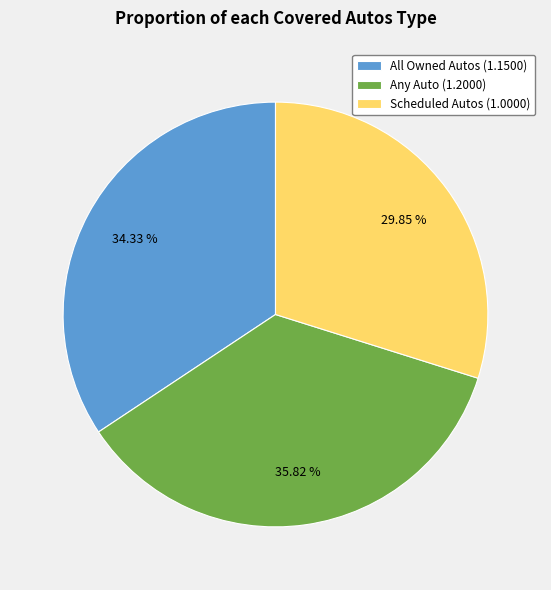

Count the number of slices in the pie.

3